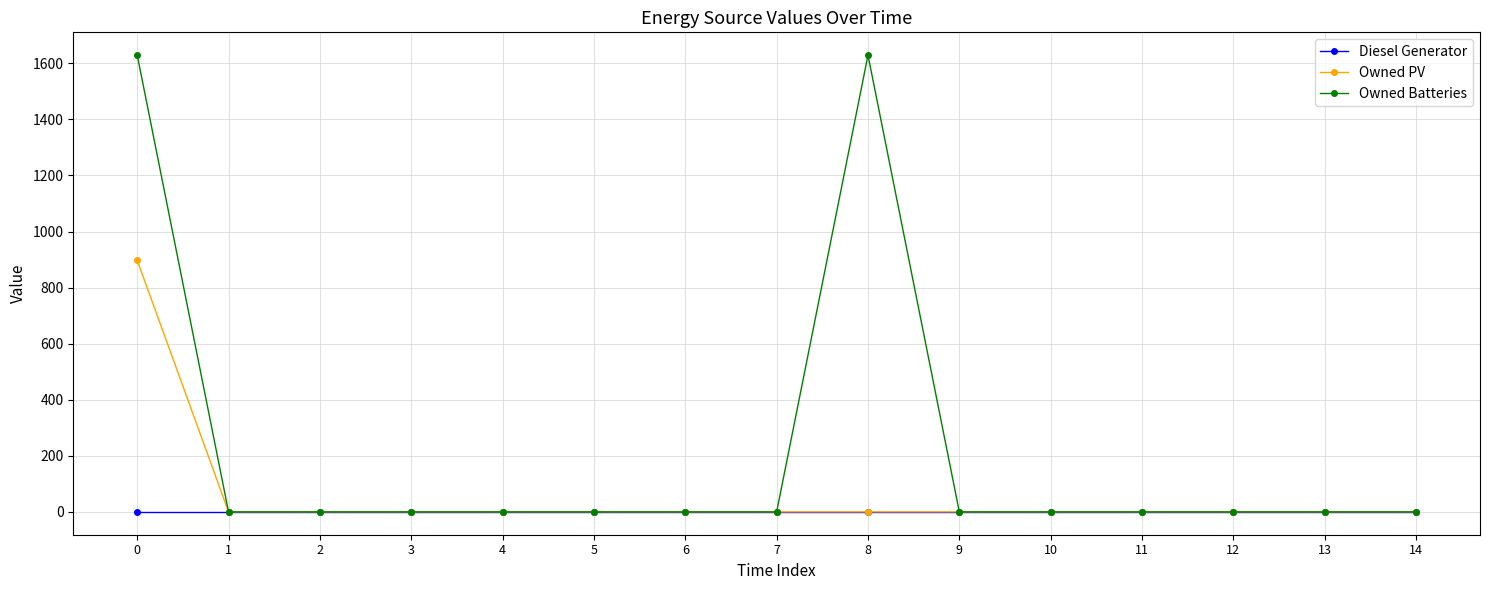

List the series in order of their peak value, lowest first.

Diesel Generator, Owned PV, Owned Batteries